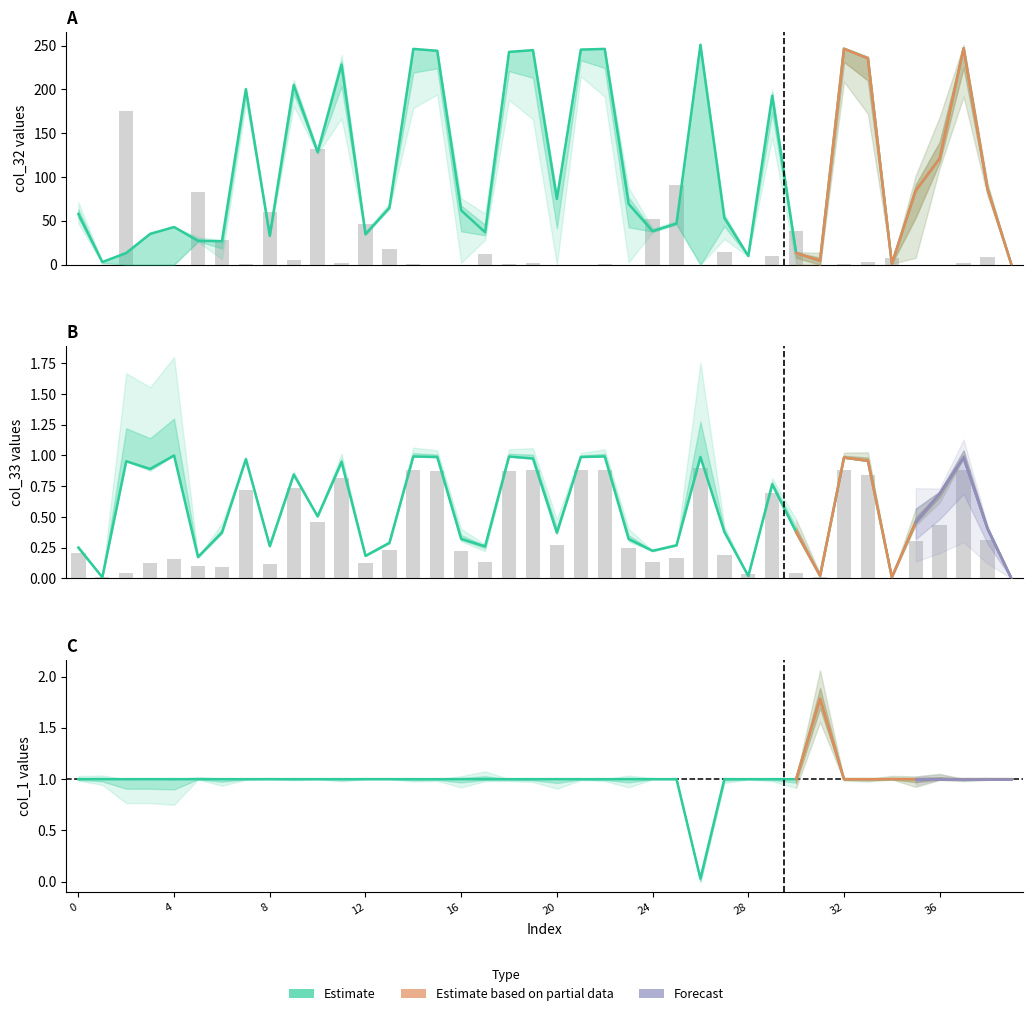

Which series has the largest range (max minus min)?

col_32